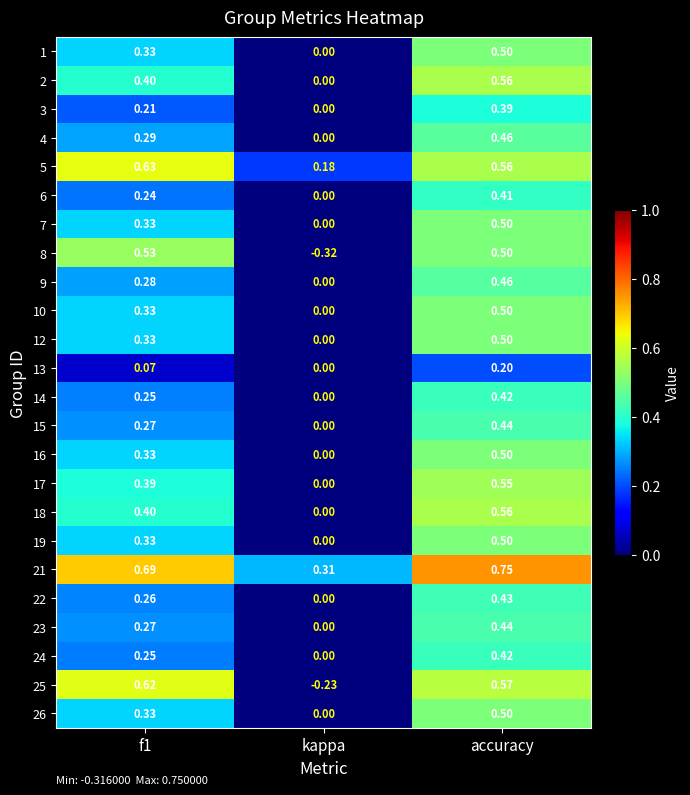

At which category is the sum across all series the highest?

accuracy